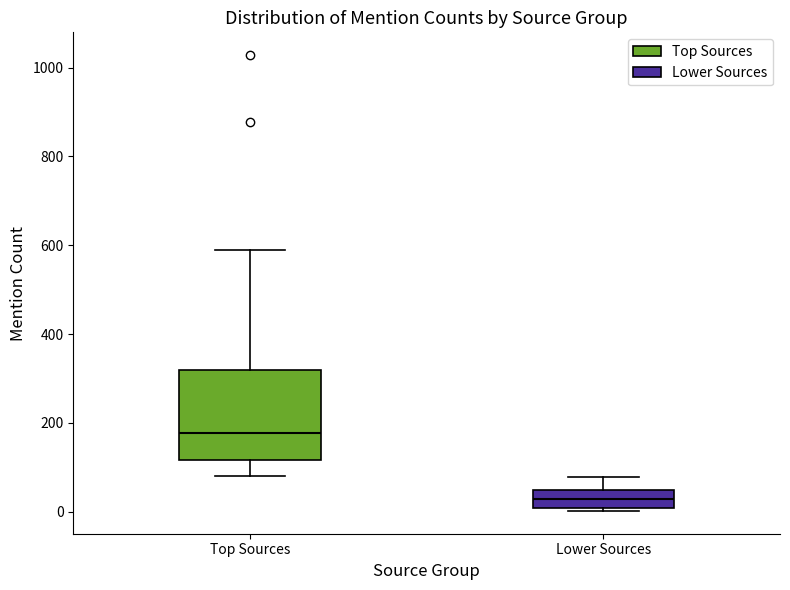

Reading left to right, read every box against the y-axis: the position of its median line, the range the box covers, and the ends of its whiskers. The values are not printed on the chart, so give them approximately, as read against the axis.

Top Sources: median 180, box 120 to 320, whiskers 80 to 600
Lower Sources: median 20, box 0 to 40, whiskers 0 (just below the box's lower edge) to 80